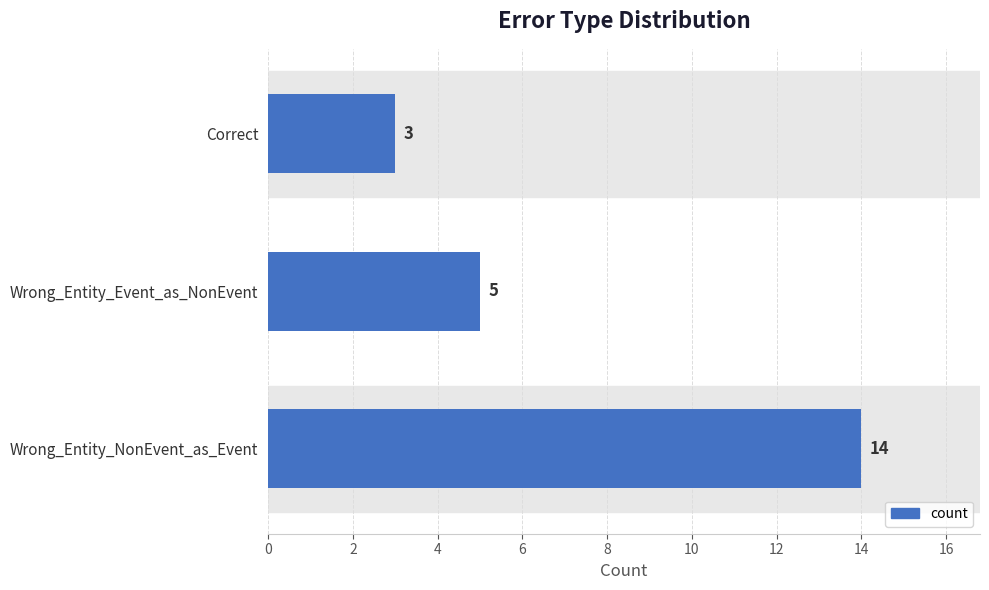

Reading bottom to top, transcribe all the data shown in this chart.

14	5	3